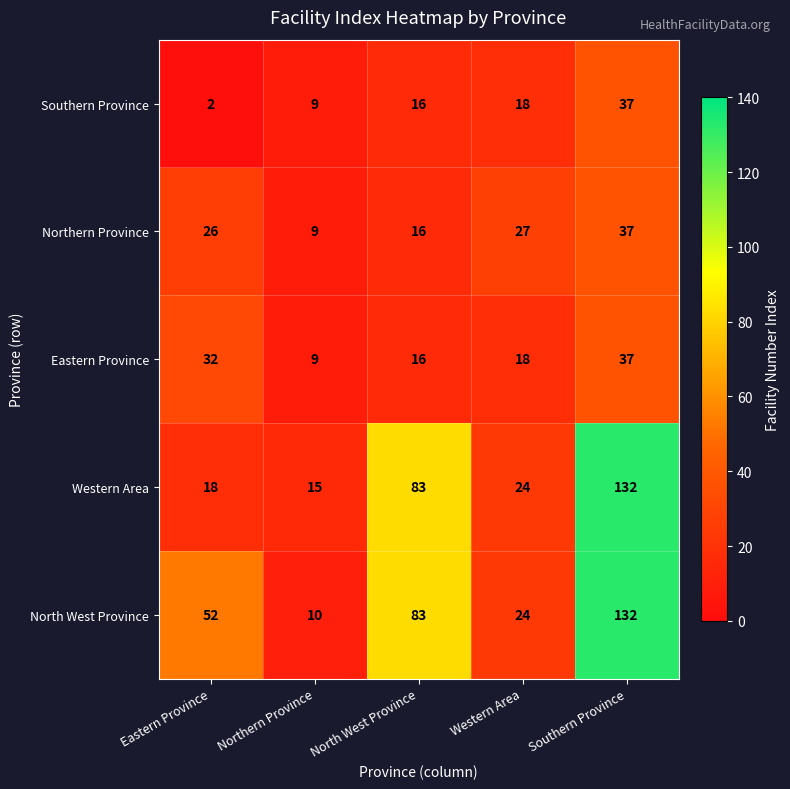

Reading right to left, extract all data points from this chart.

Southern Province: Southern Province=37	Western Area=18	North West Province=16	Northern Province=9	Eastern Province=2
Northern Province: Southern Province=37	Western Area=27	North West Province=16	Northern Province=9	Eastern Province=26
Eastern Province: Southern Province=37	Western Area=18	North West Province=16	Northern Province=9	Eastern Province=32
Western Area: Southern Province=132	Western Area=24	North West Province=83	Northern Province=15	Eastern Province=18
North West Province: Southern Province=132	Western Area=24	North West Province=83	Northern Province=10	Eastern Province=52